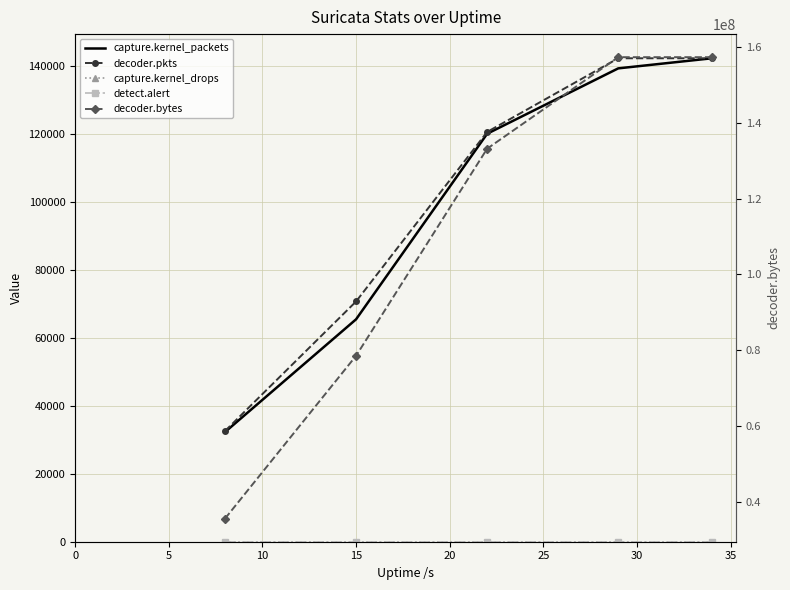

Which series has the largest total across all categories?

decoder.bytes